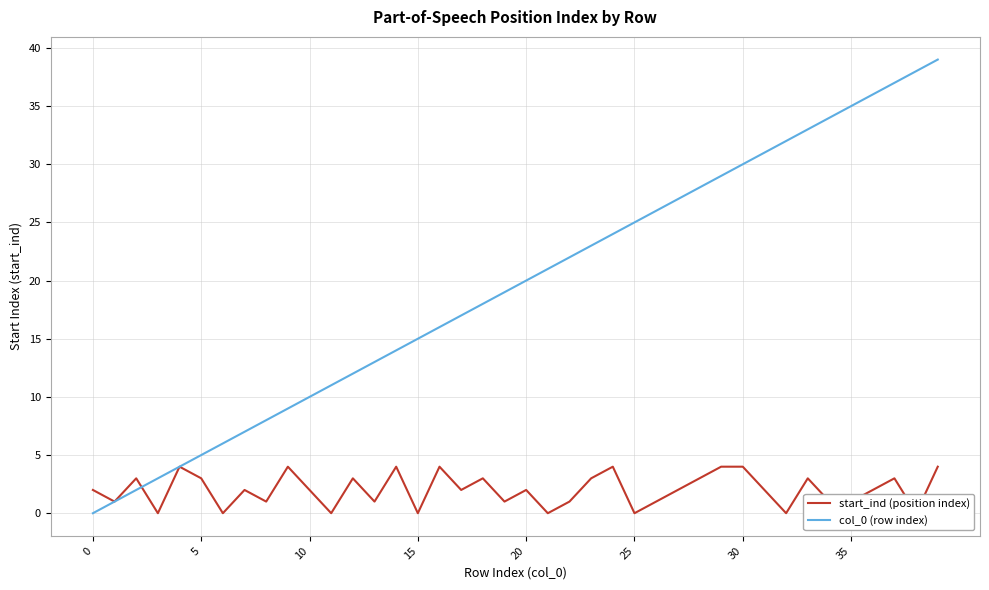

What is the difference between the maximum and minimum values in the col_0 (row index) series?

39